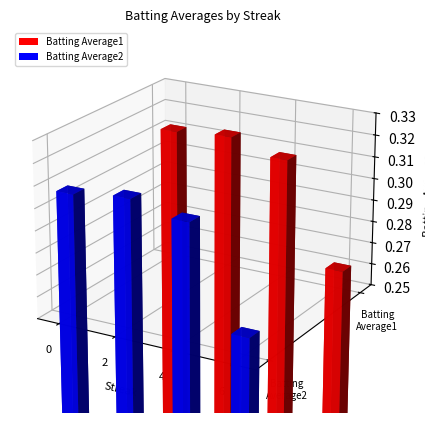

Count the Batting Average1 values in the range 0 to 1.

4